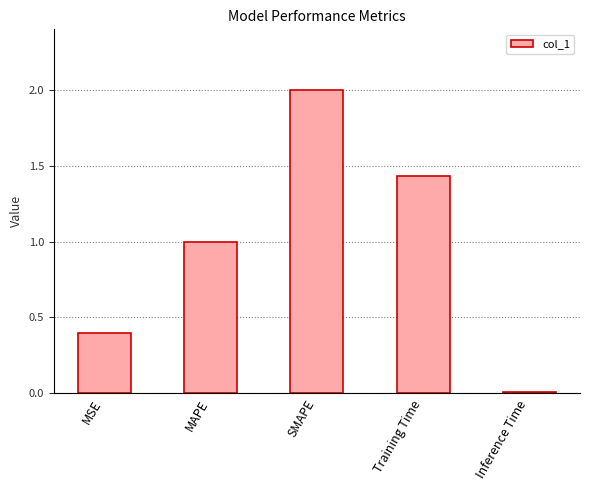

Rank the categories by value from highest to lowest.

SMAPE, Training Time, MAPE, MSE, Inference Time